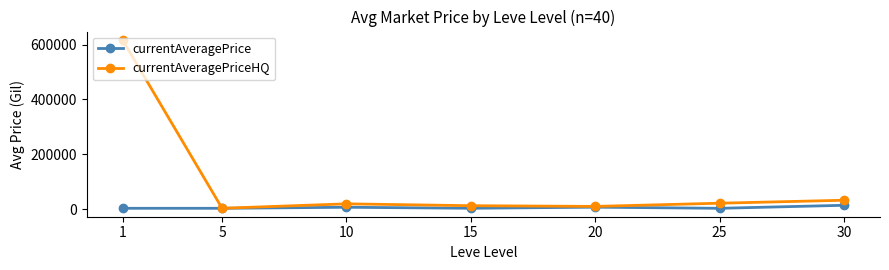

The currentAveragePriceHQ series shows 12608.3 at 15. True or false?

True